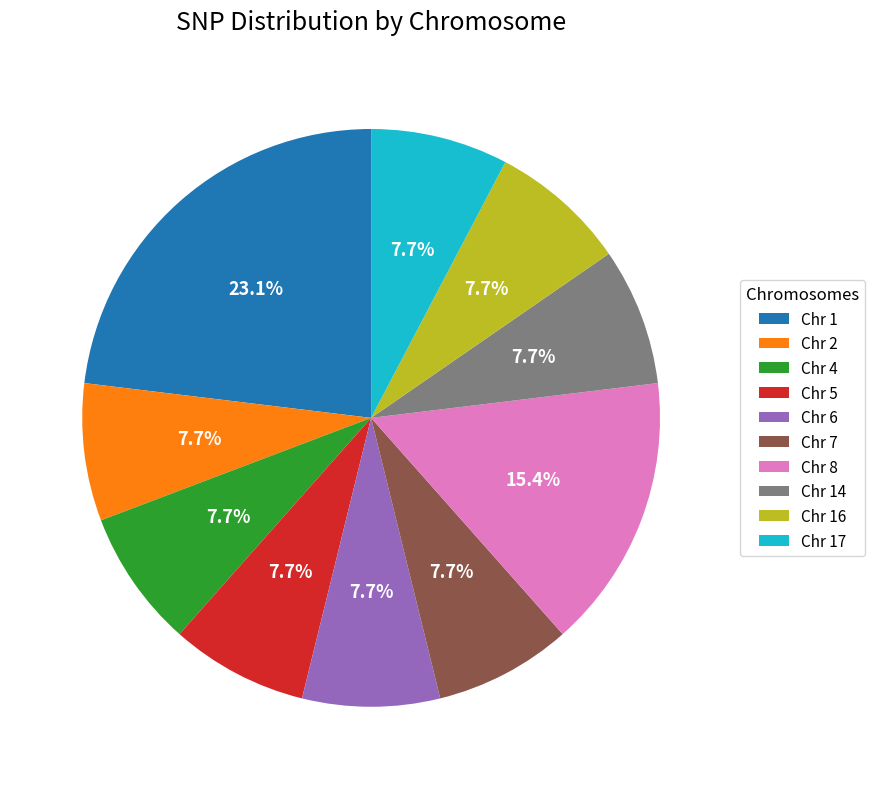

Is it true that Chr 1 is 16% of the pie?

False